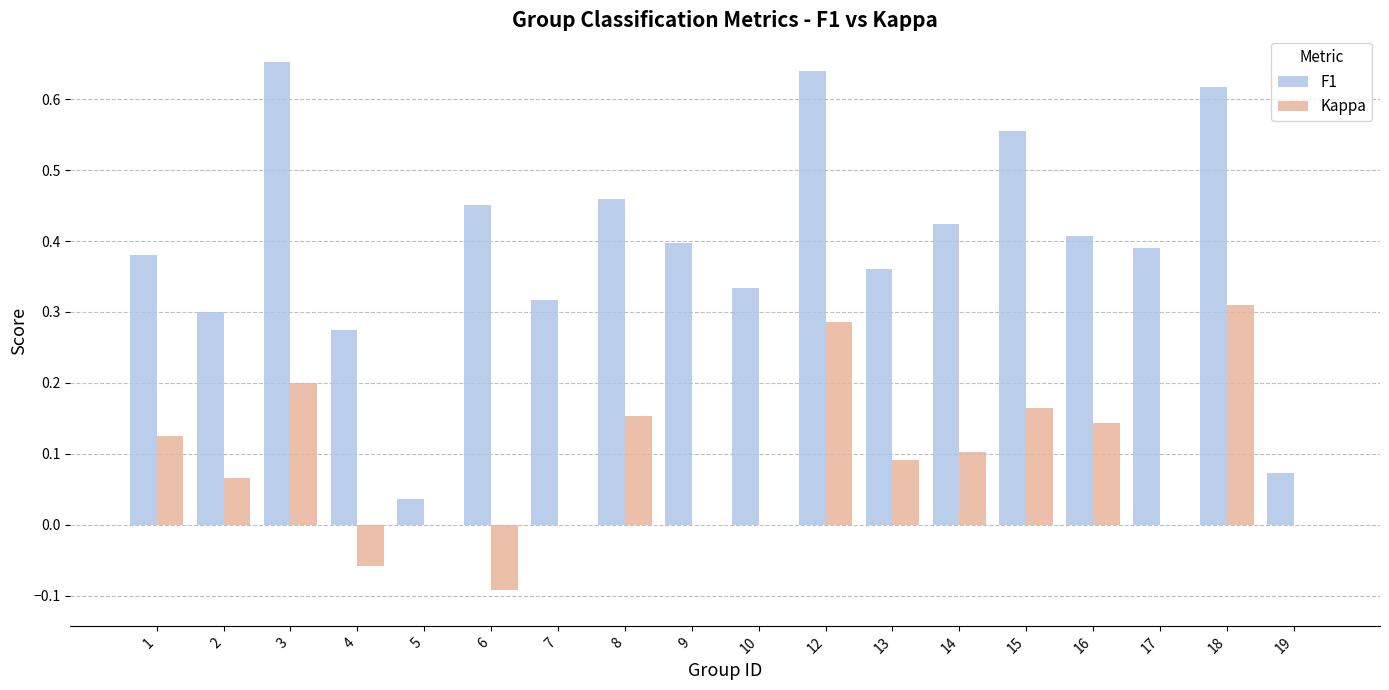

Between 4 and 10, which series saw the biggest shift?

F1